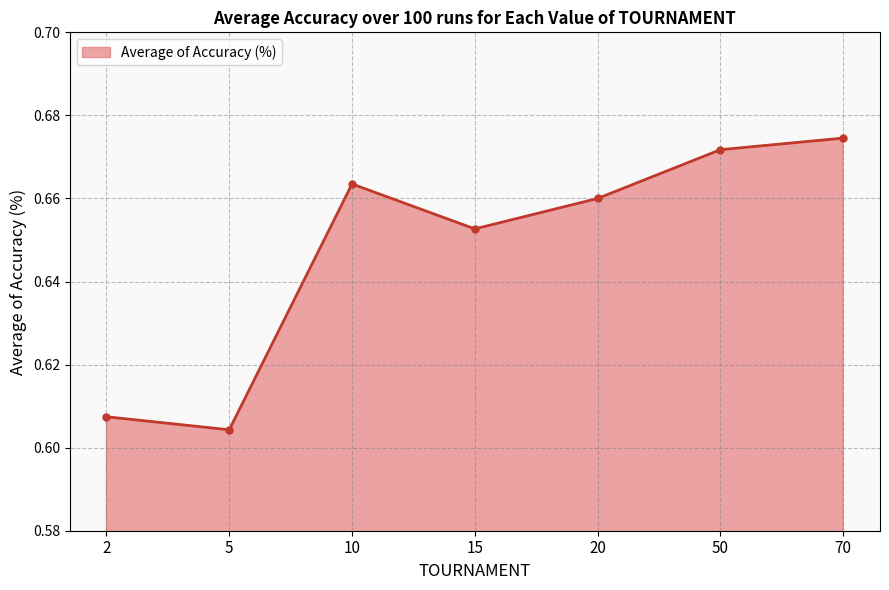

Where is the first local maximum?

10